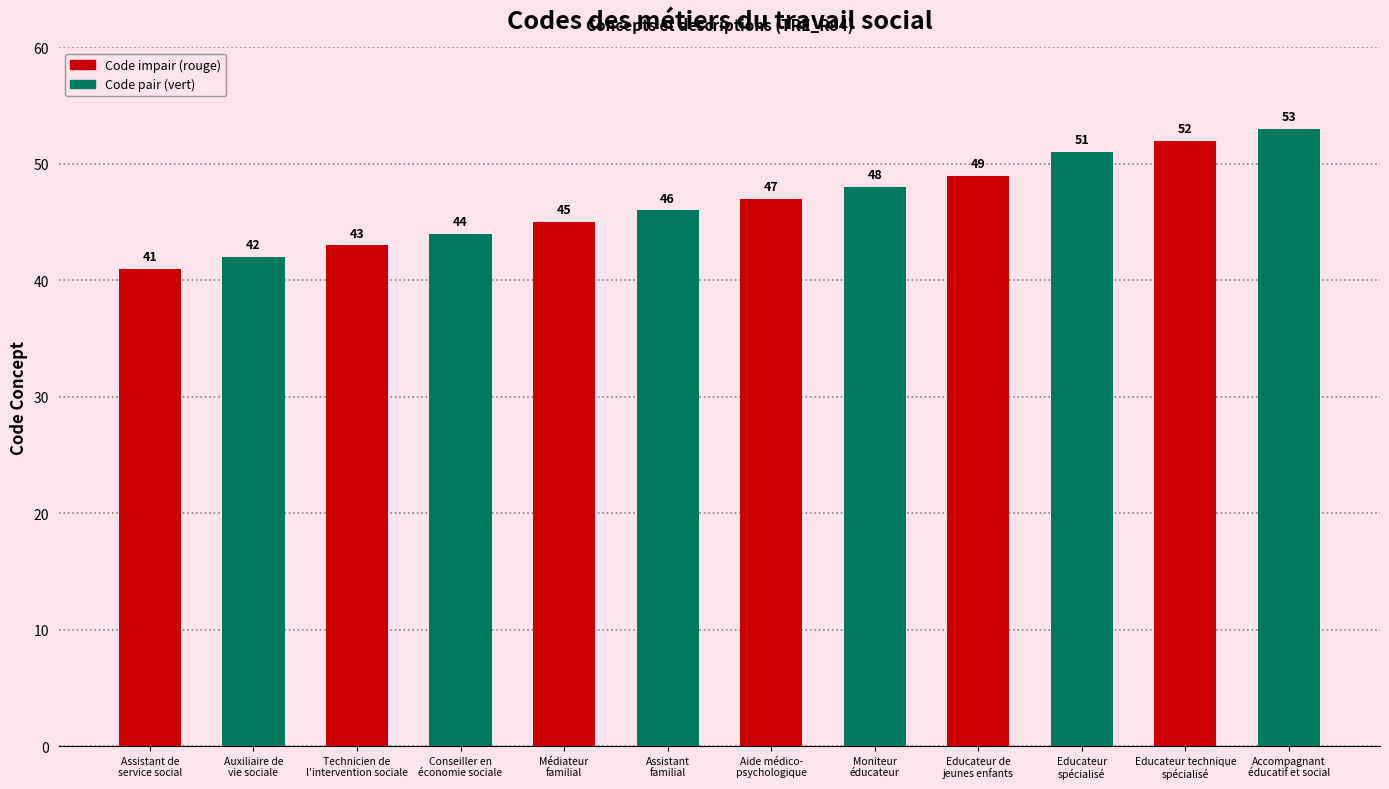

What is the label of the 6th bar from the left?

Assistant
familial